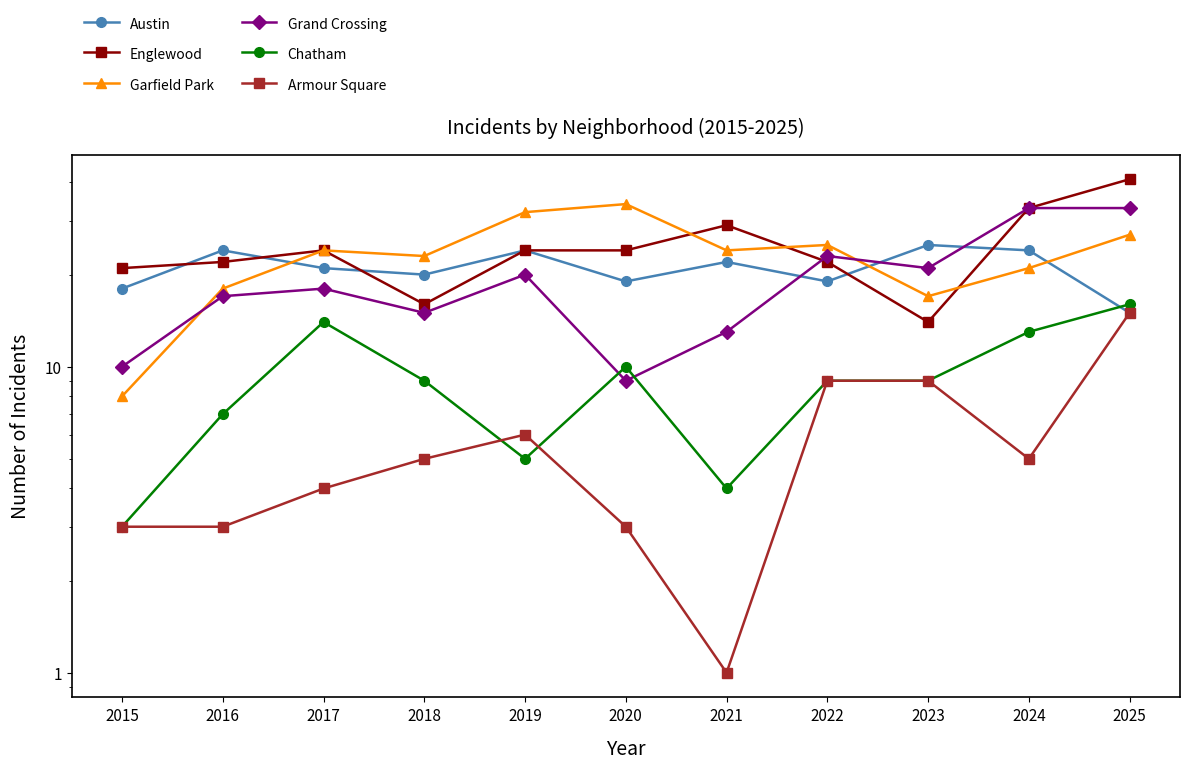

True or false: Armour Square and Englewood intersect in this chart.

False